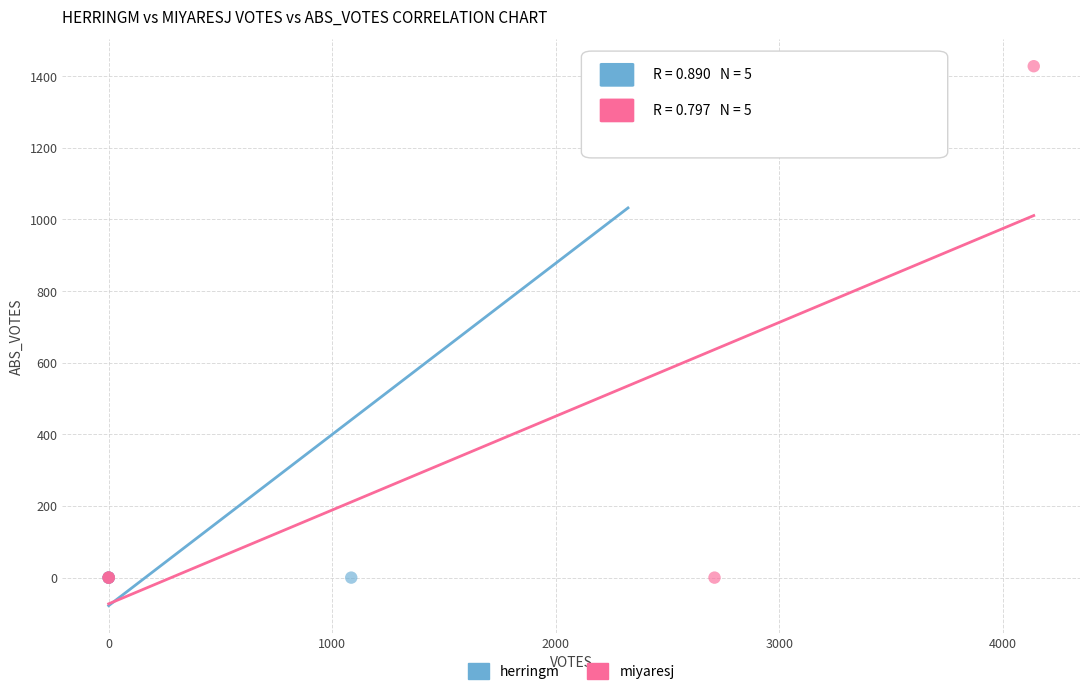

Which series has the largest Y range (max minus min)?

miyaresj